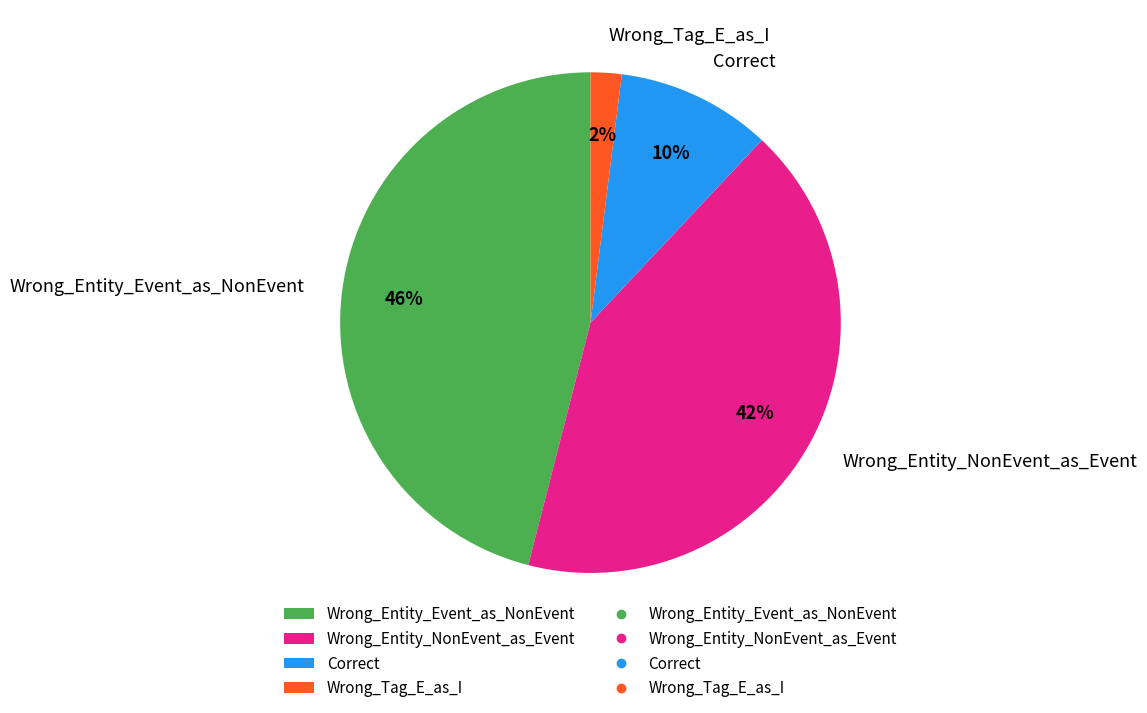

Do Wrong_Entity_Event_as_NonEvent and Wrong_Tag_E_as_I together represent more than half of the pie?

No